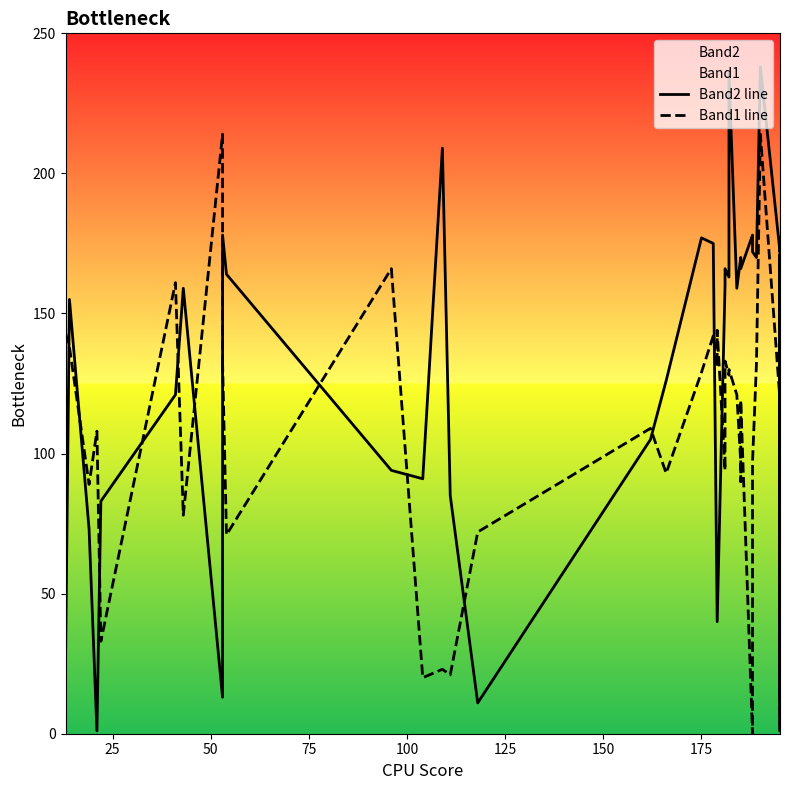

What is the value of the Band1 line point at the 34th from the left?

214